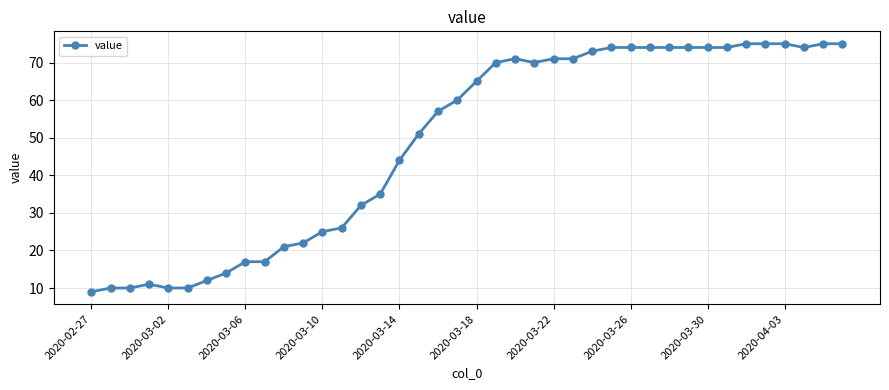

Reading left to right, list all the values displayed in this chart.

9	10	10	11	10	10	12	14	17	17	21	22	25	26	32	35	44	51	57	60	65	70	71	70	71	71	73	74	74	74	74	74	74	74	75	75	75	74	75	75